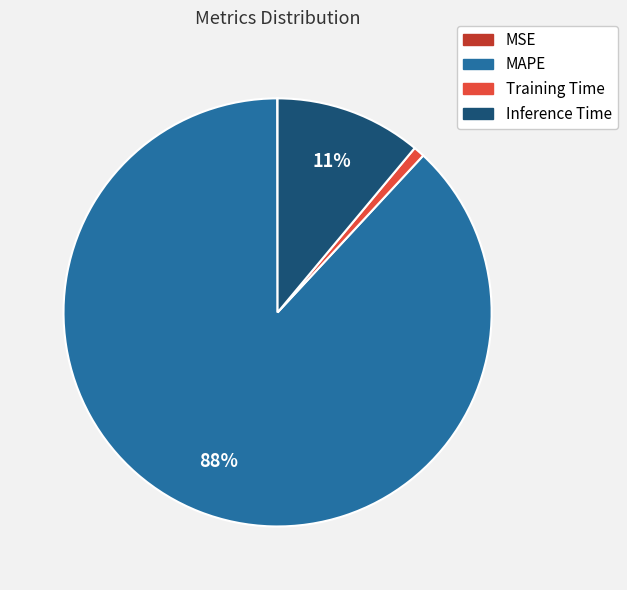

Between Inference Time and MAPE, which is larger?

MAPE